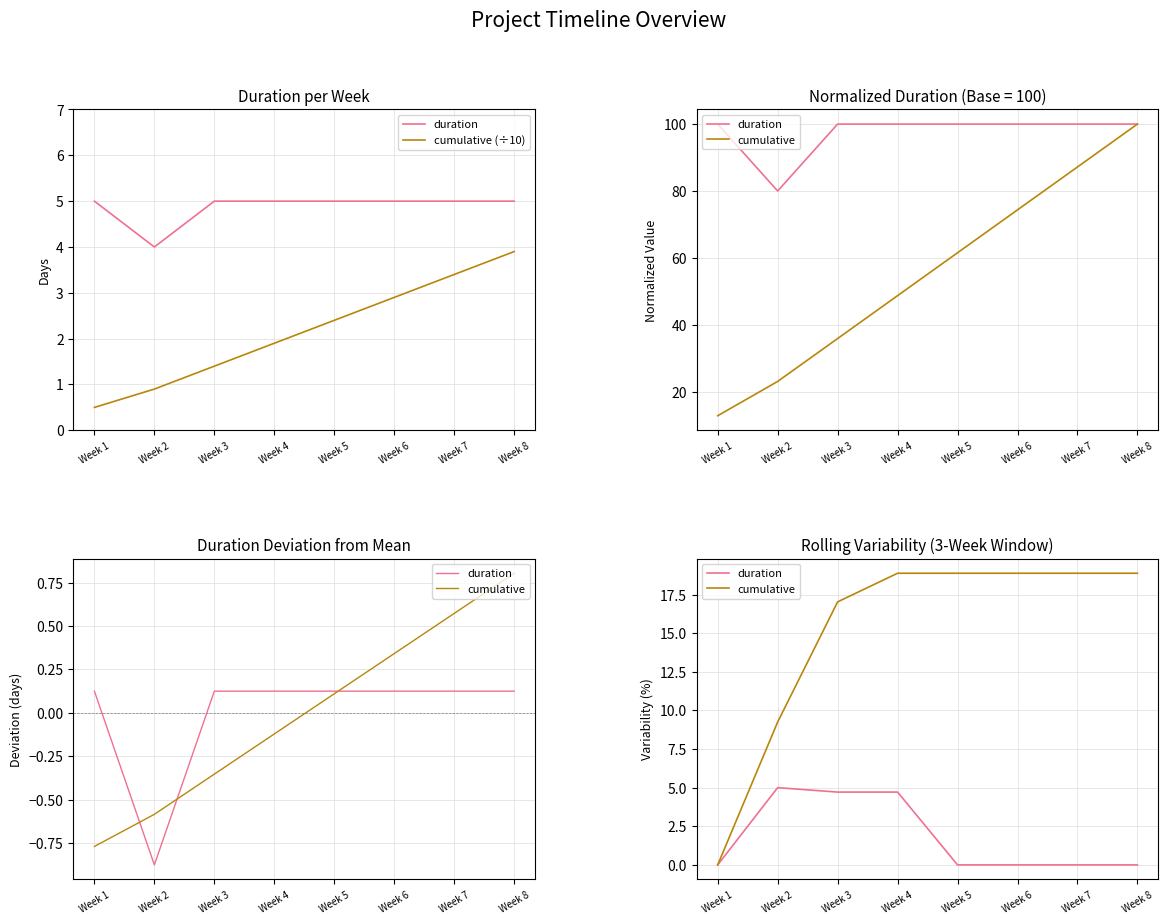

Which has a higher value, Week 7 or Week 3?

Week 3